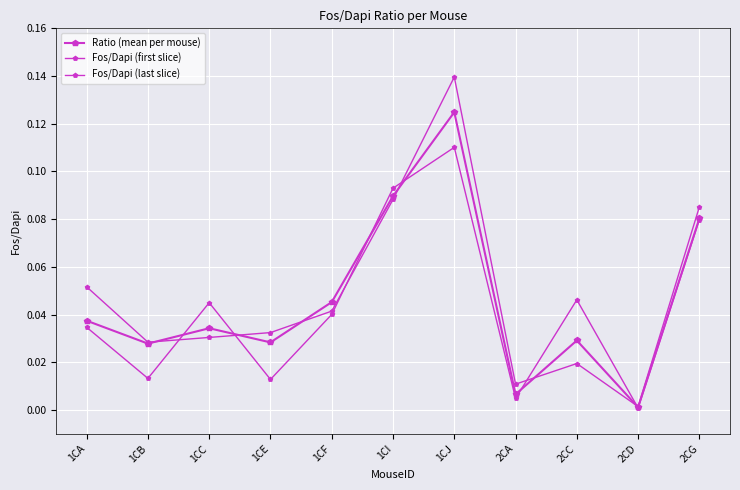

At which label is Ratio (mean per mouse) closest to 0?

2CD